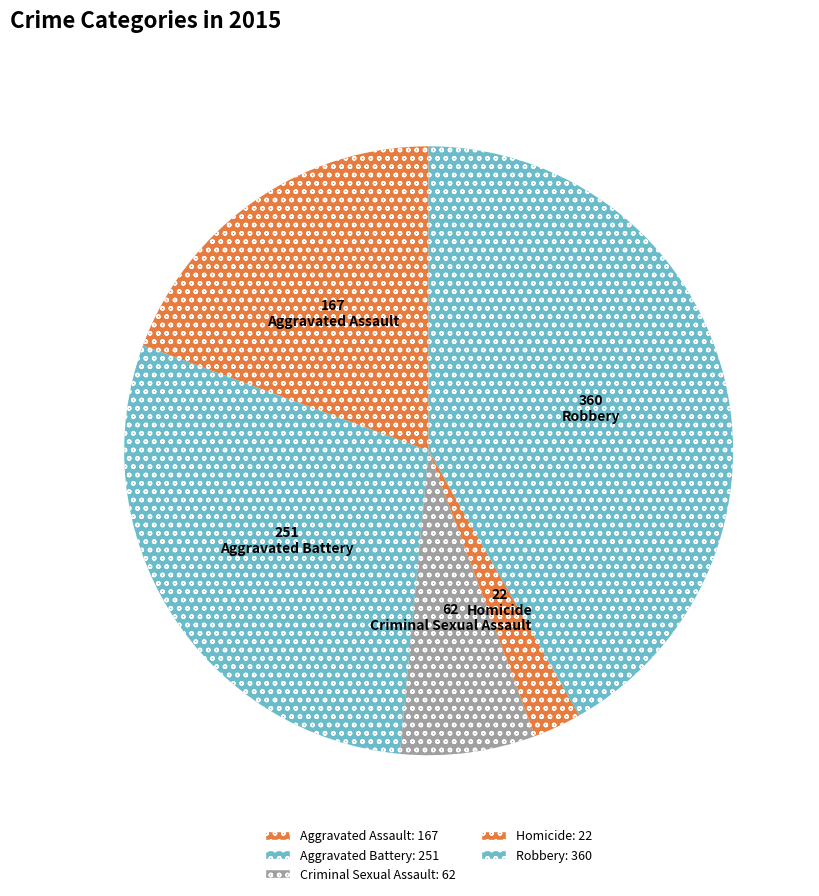

Is it true that Criminal Sexual Assault is 20% of the pie?

False